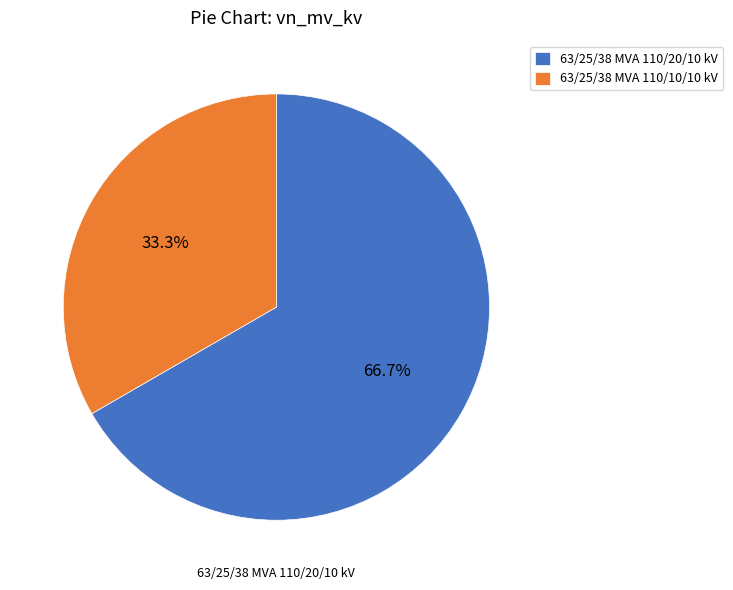

What is the ratio of the value at 63/25/38 MVA 110/20/10 kV to the value at 63/25/38 MVA 110/10/10 kV?

2.0